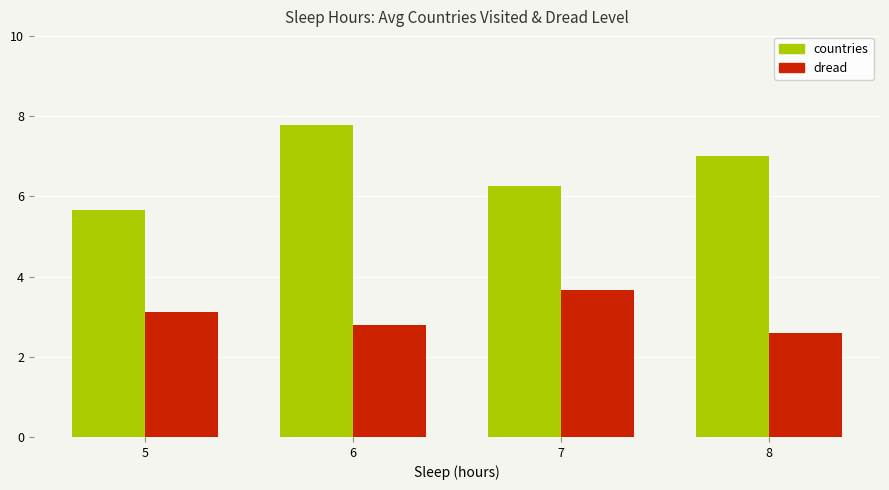

Does the chart contain stacked bars?

No